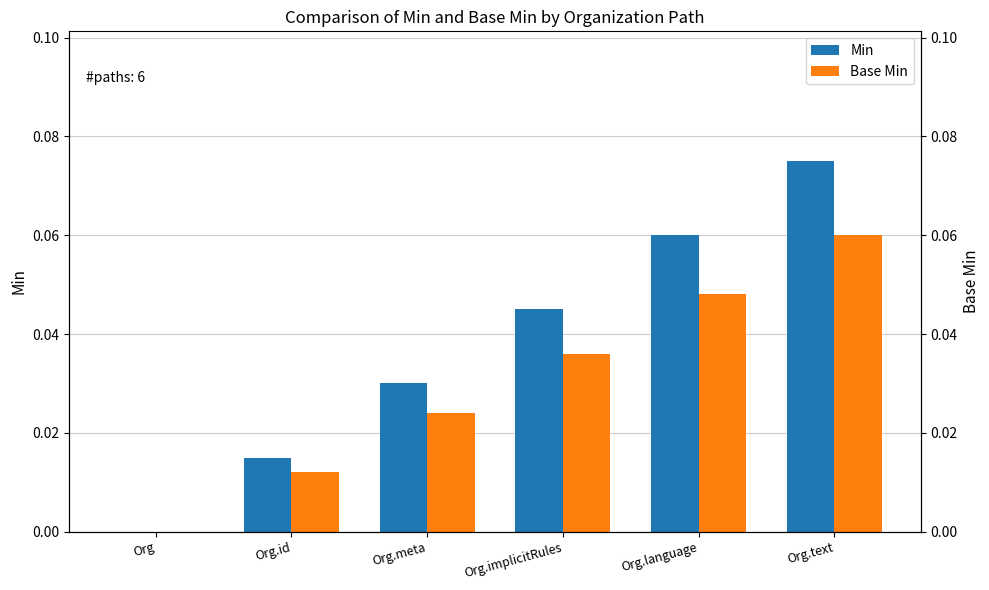

Which series has the largest total across all categories?

Min